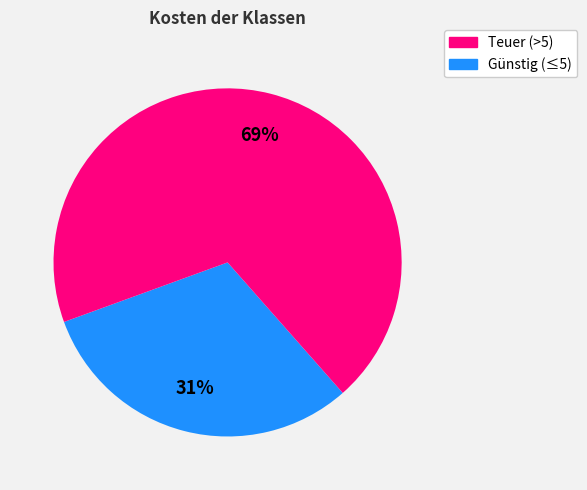

Does any single category account for the majority?

Yes